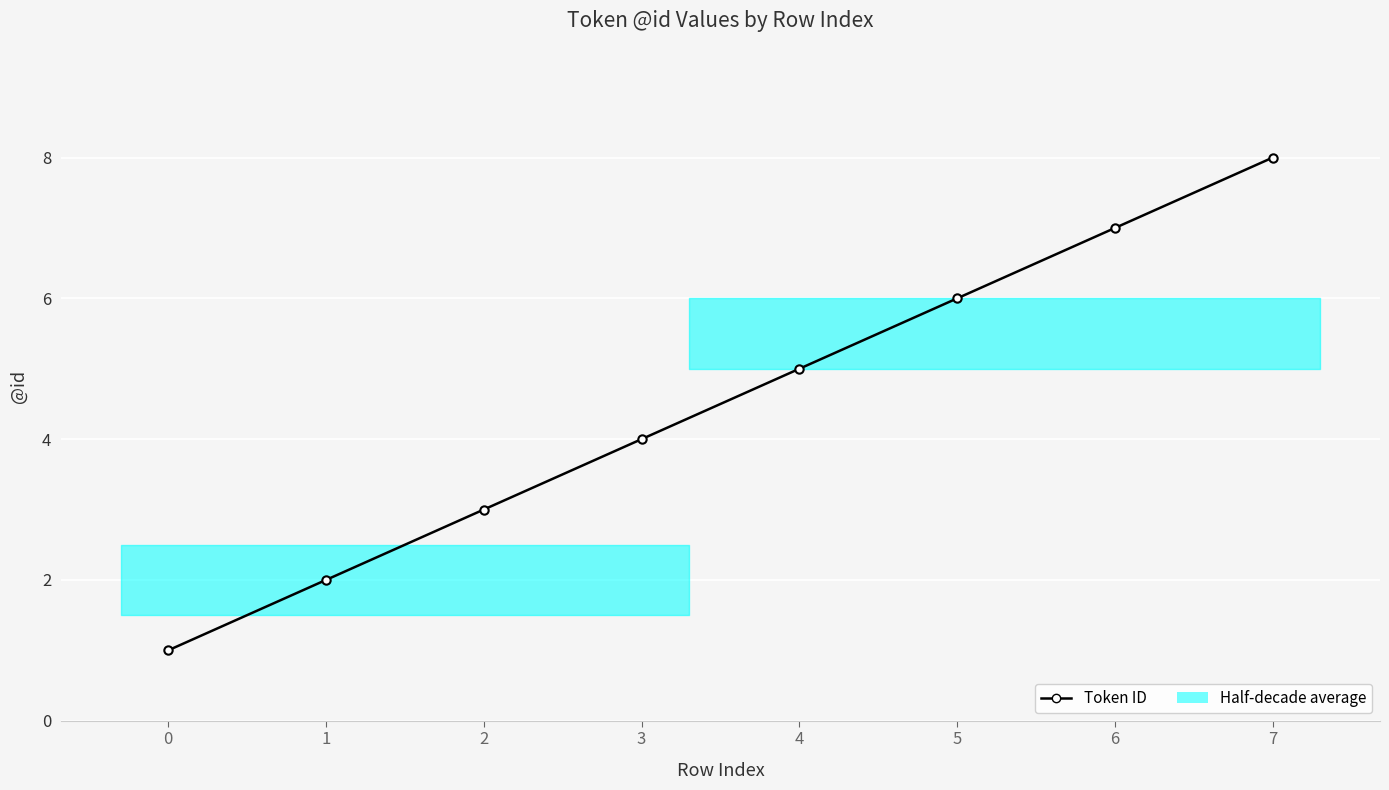

What is the value of the 8th point from the left?

8